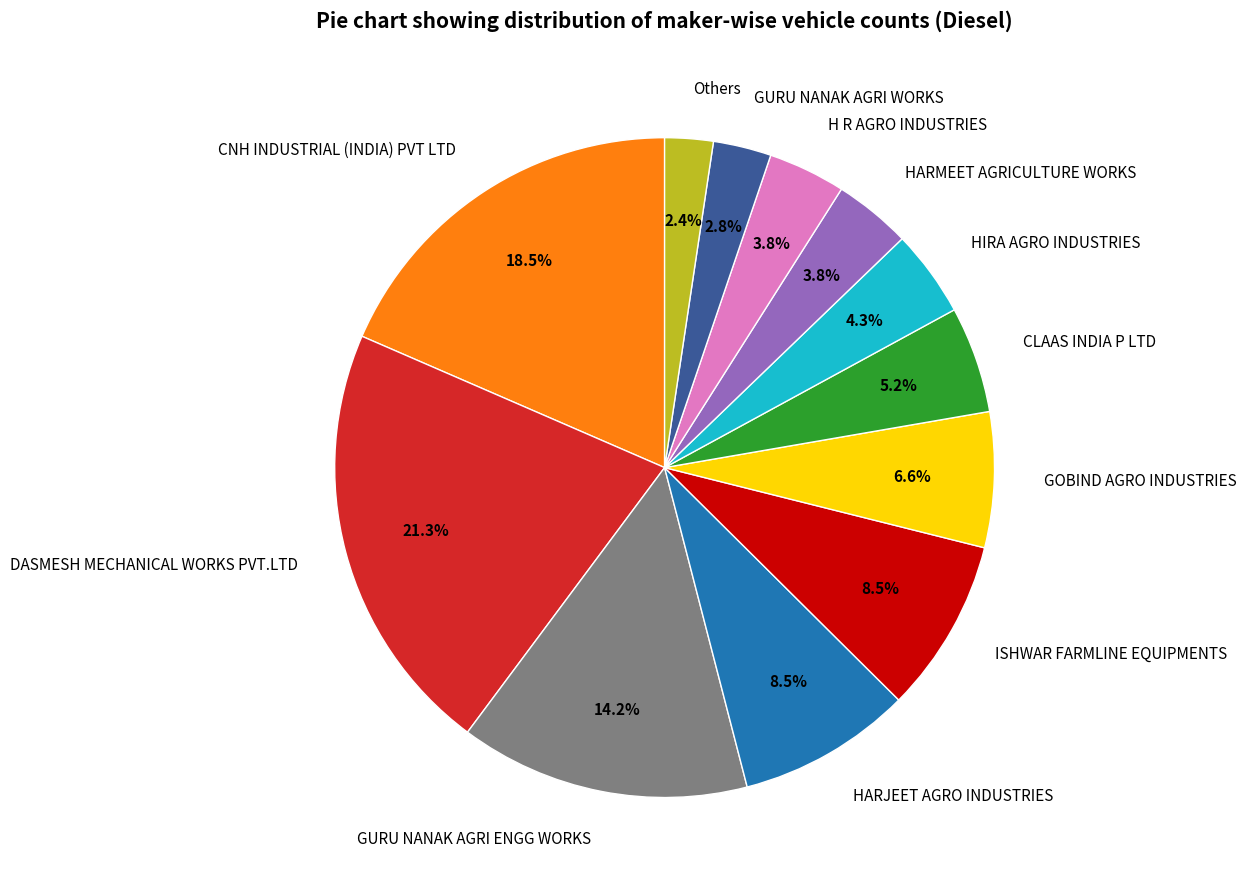

How much of the chart is everything except CLAAS INDIA P LTD?

94.8%